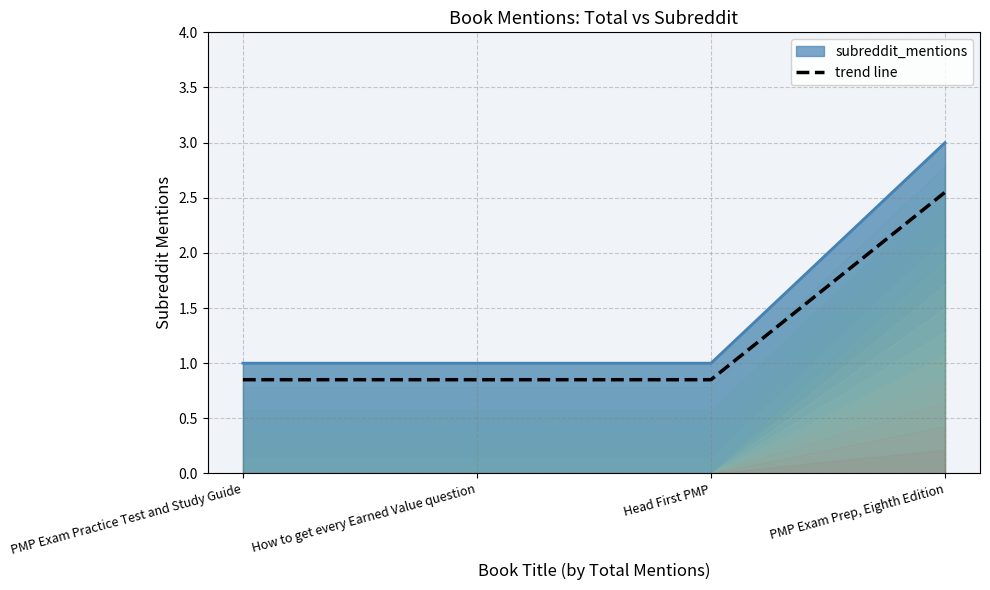

What is the label of the 3rd point from the right?

How to get every Earned Value question